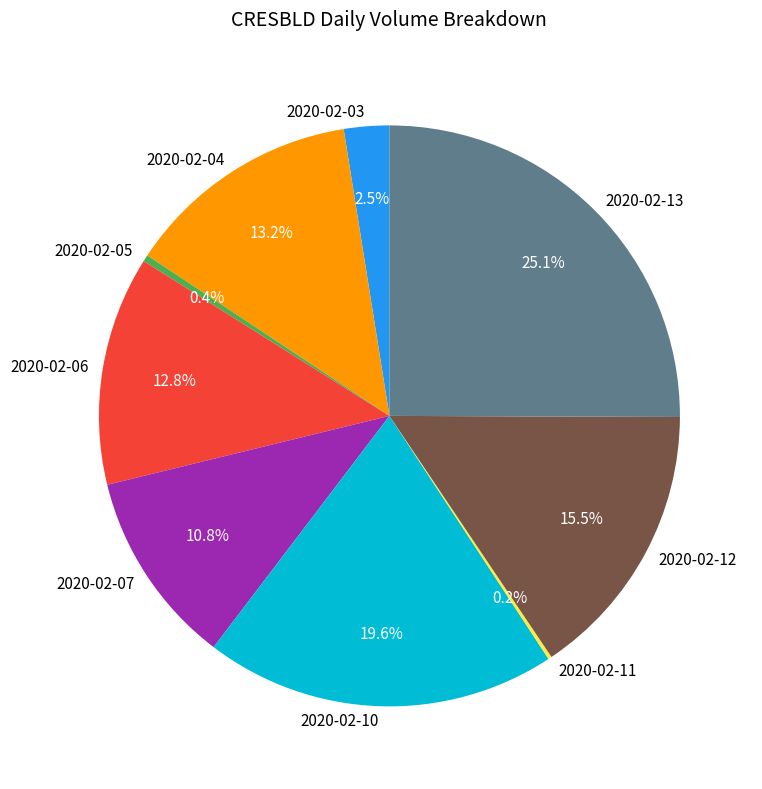

Between 2020-02-06 and 2020-02-07, which is larger?

2020-02-06